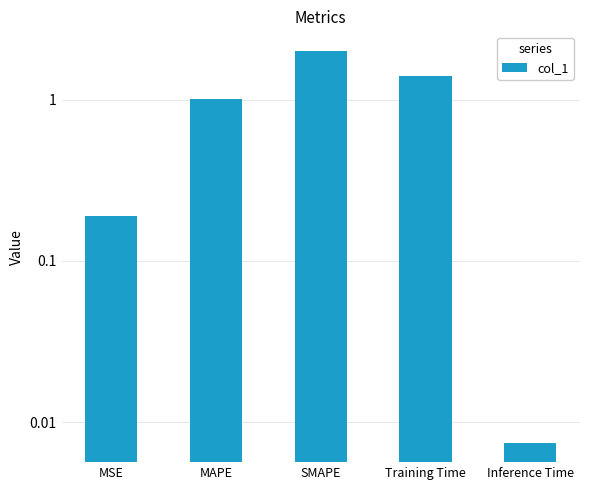

Rank the categories by value from lowest to highest.

Inference Time, MSE, MAPE, Training Time, SMAPE